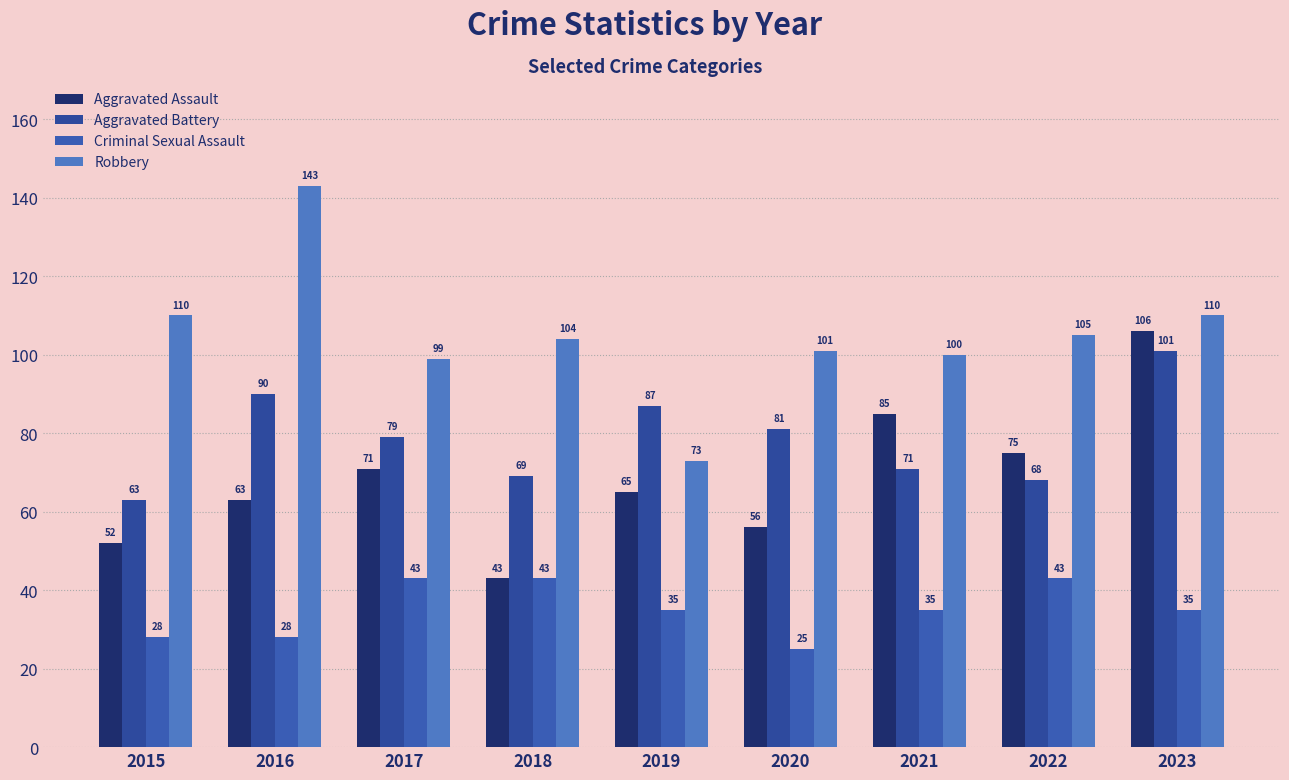

What is the value of the Aggravated Battery bar at the 5th from the left?

87